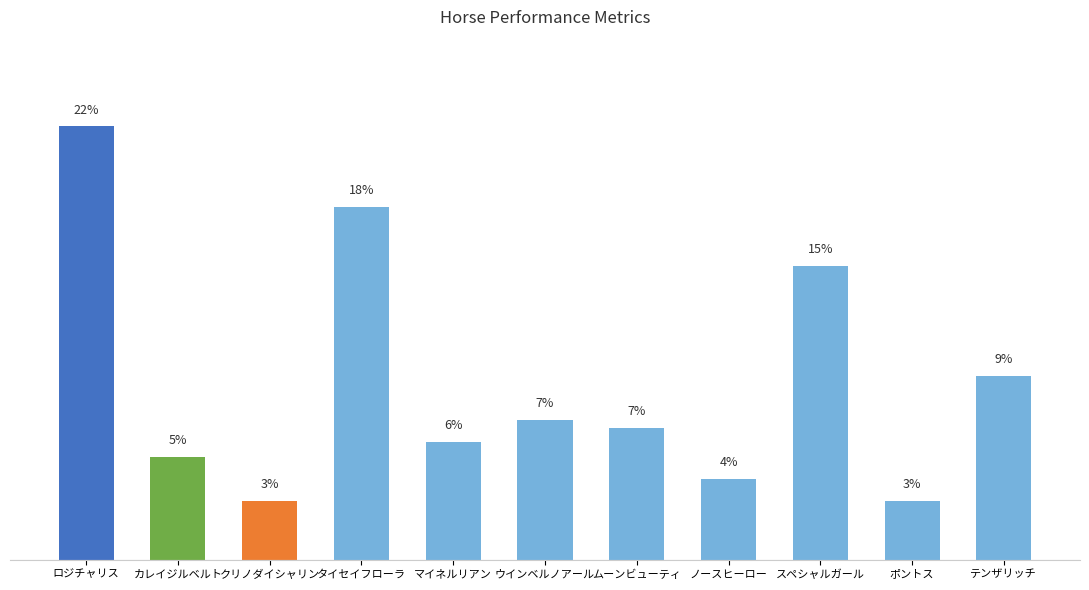

What is the ratio of the value at タイセイフローラ to the value at クリノダイシャリン?

6.0